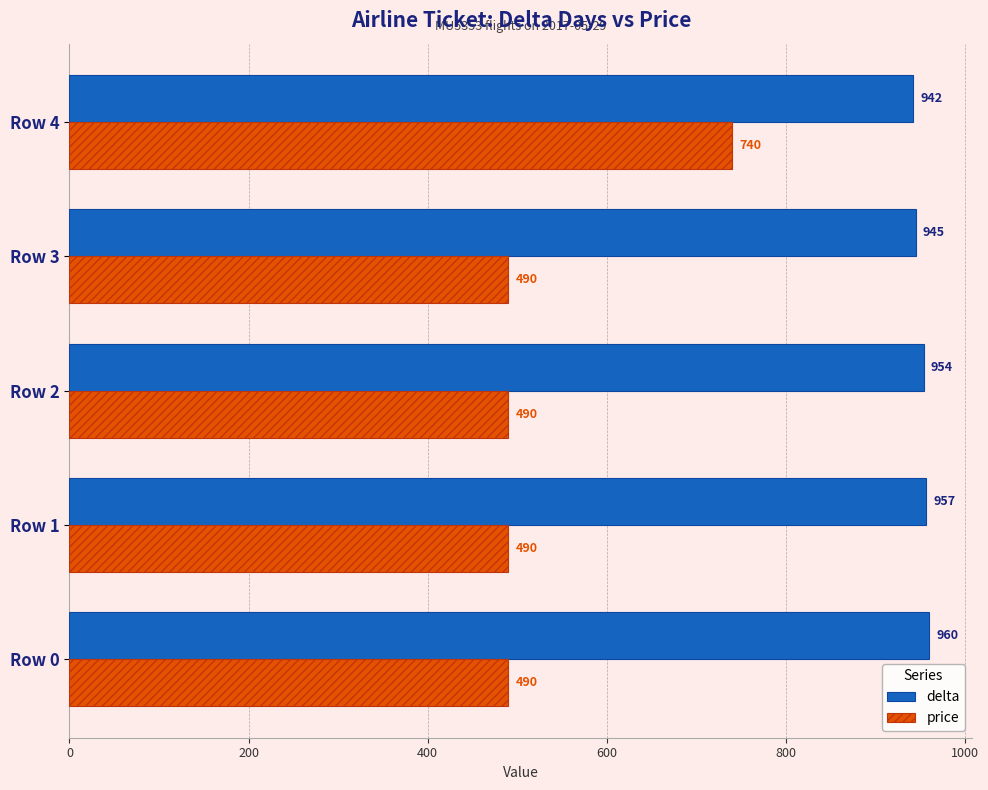

What is the difference between the maximum and minimum values in the price series?

250